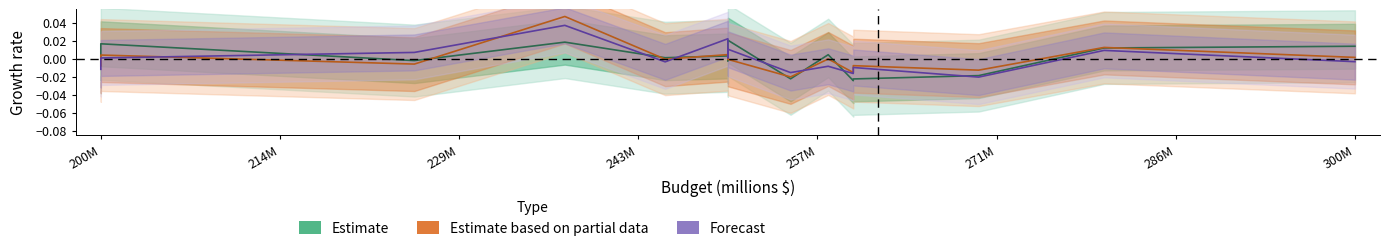

At how many categories does at least one series exceed 0?

11